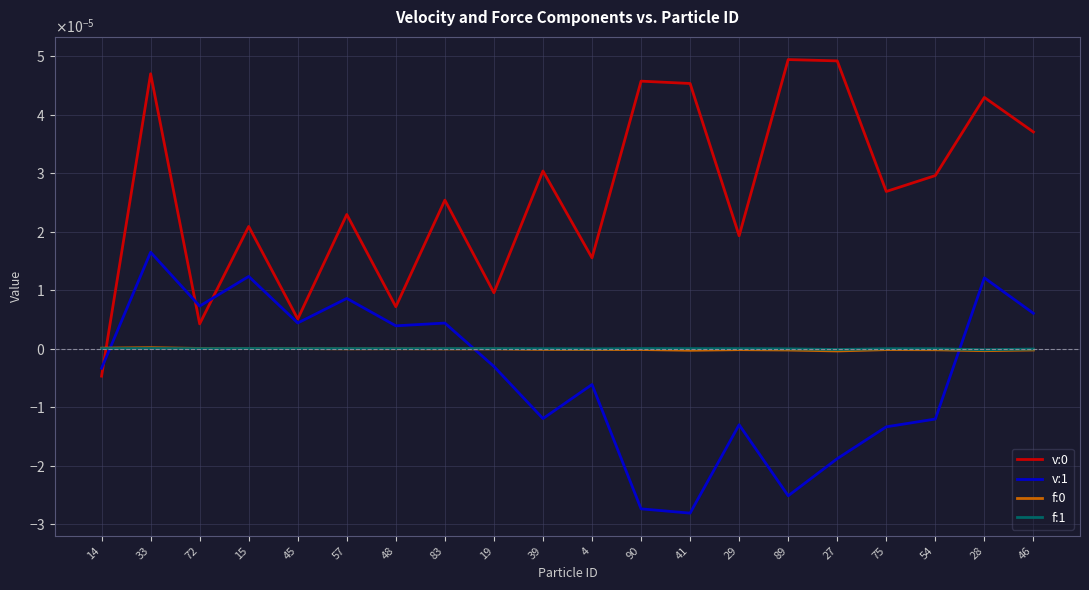

True or false: f:1 has more than 2 points higher than both neighbors.

True